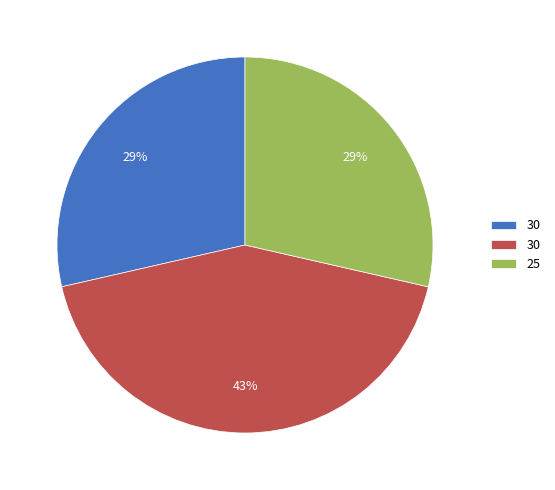

Is there a majority slice in this chart?

No